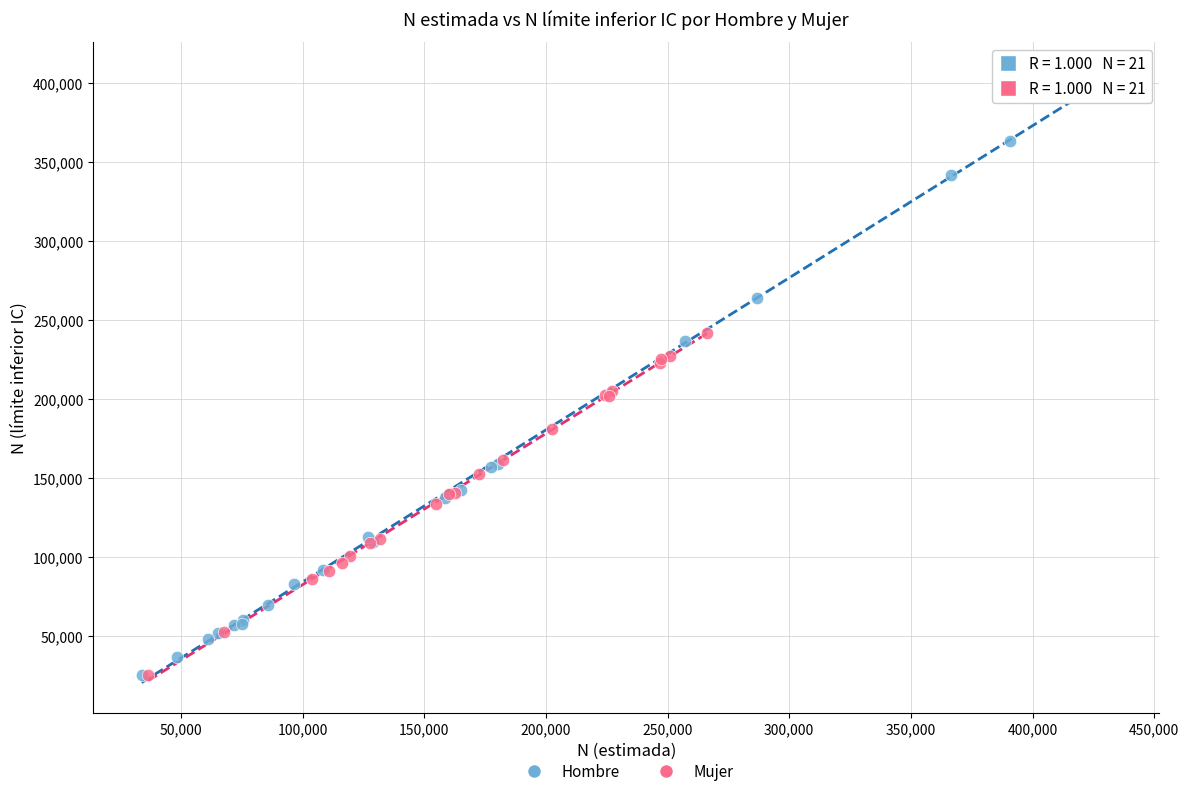

What are all the series names shown in the legend?

Hombre, Mujer